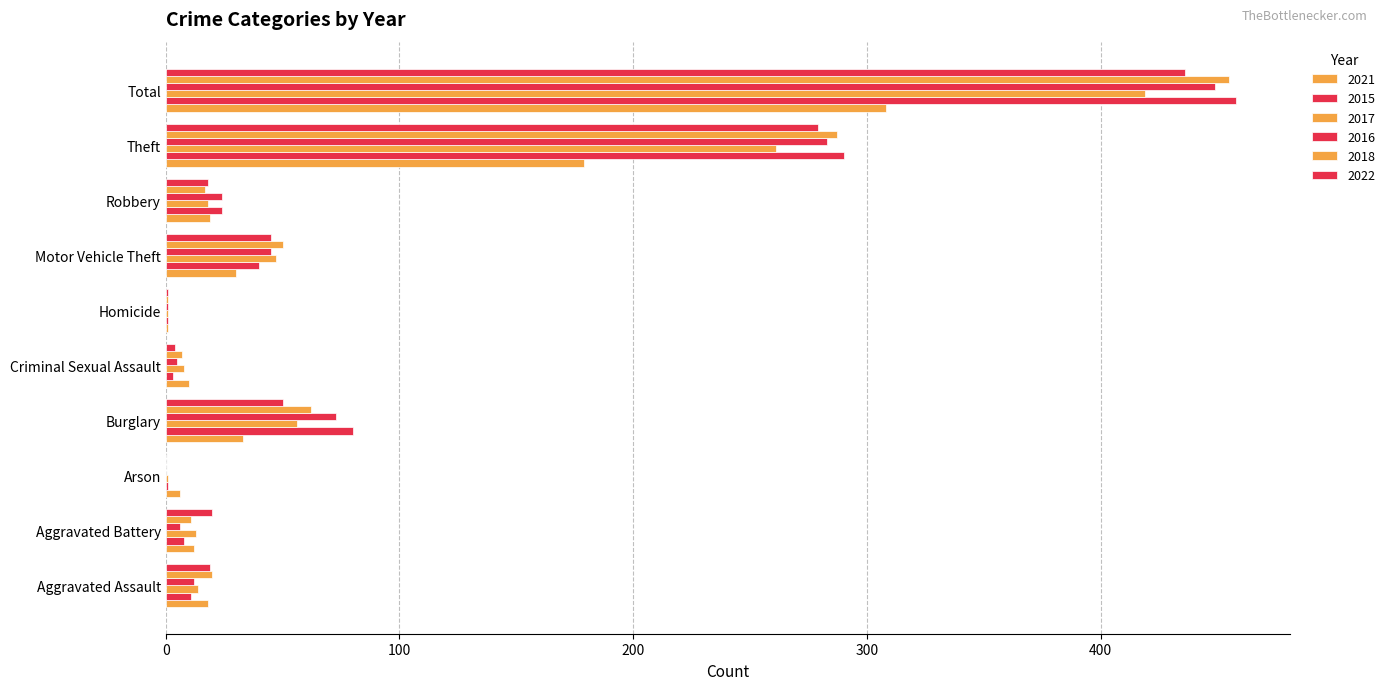

List the labels in order of 2015 value, largest first.

Total, Theft, Burglary, Motor Vehicle Theft, Robbery, Aggravated Assault, Aggravated Battery, Criminal Sexual Assault, Arson, Homicide